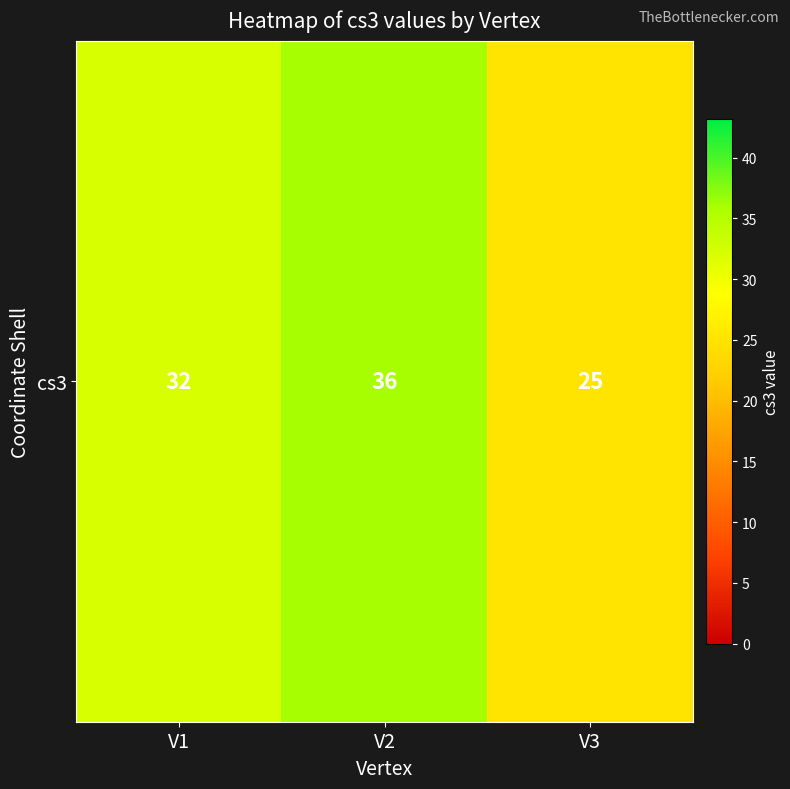

Count the values in the range 25 to 36.

3